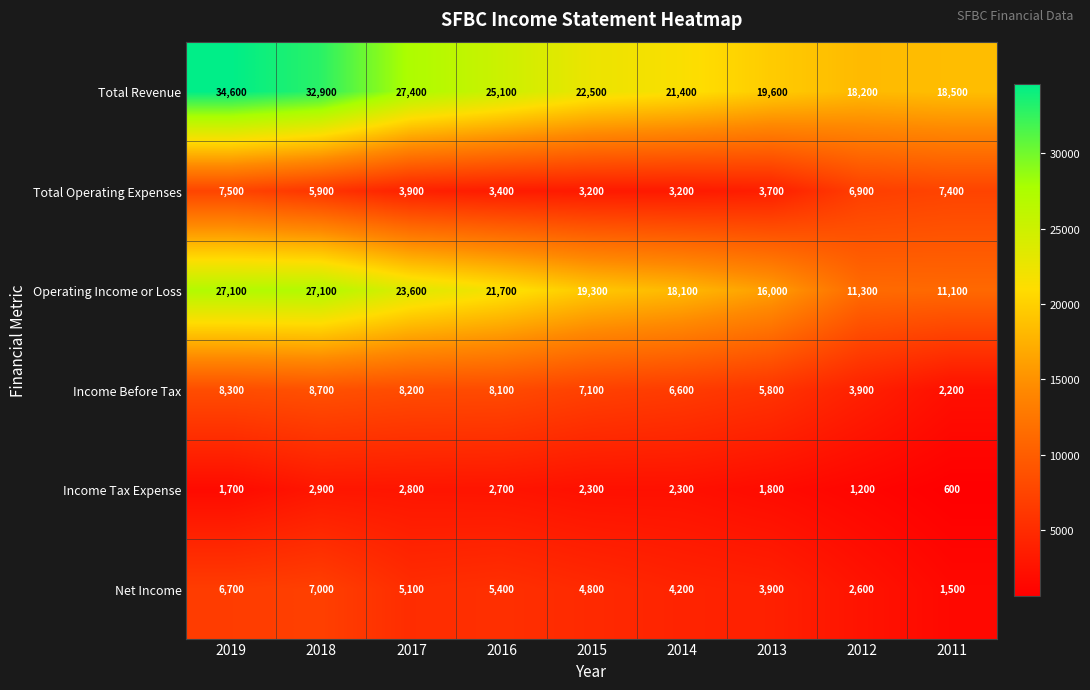

Count the number of data series in this chart.

6